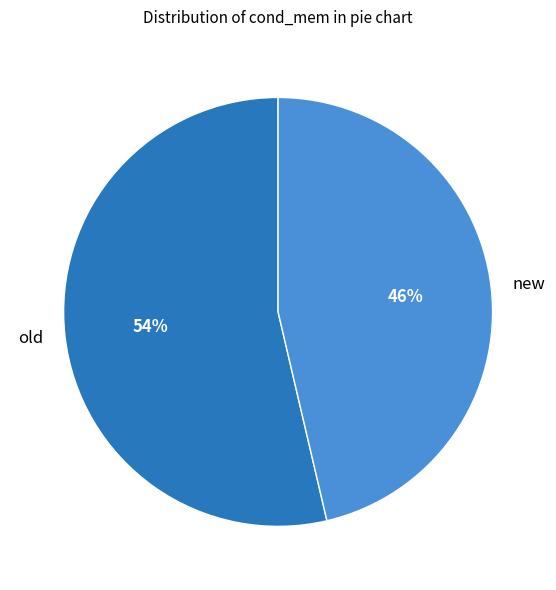

The new slice represents 46% of the pie. True or false?

True